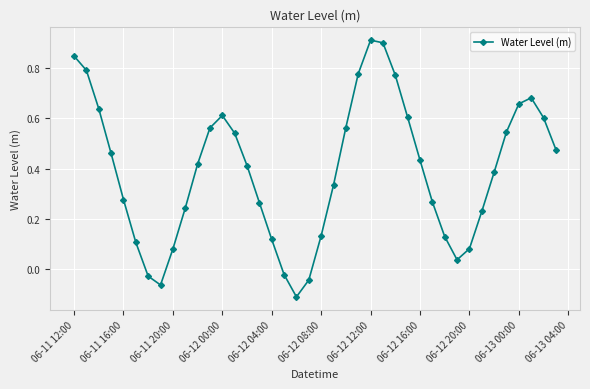

How many values are below zero?

5